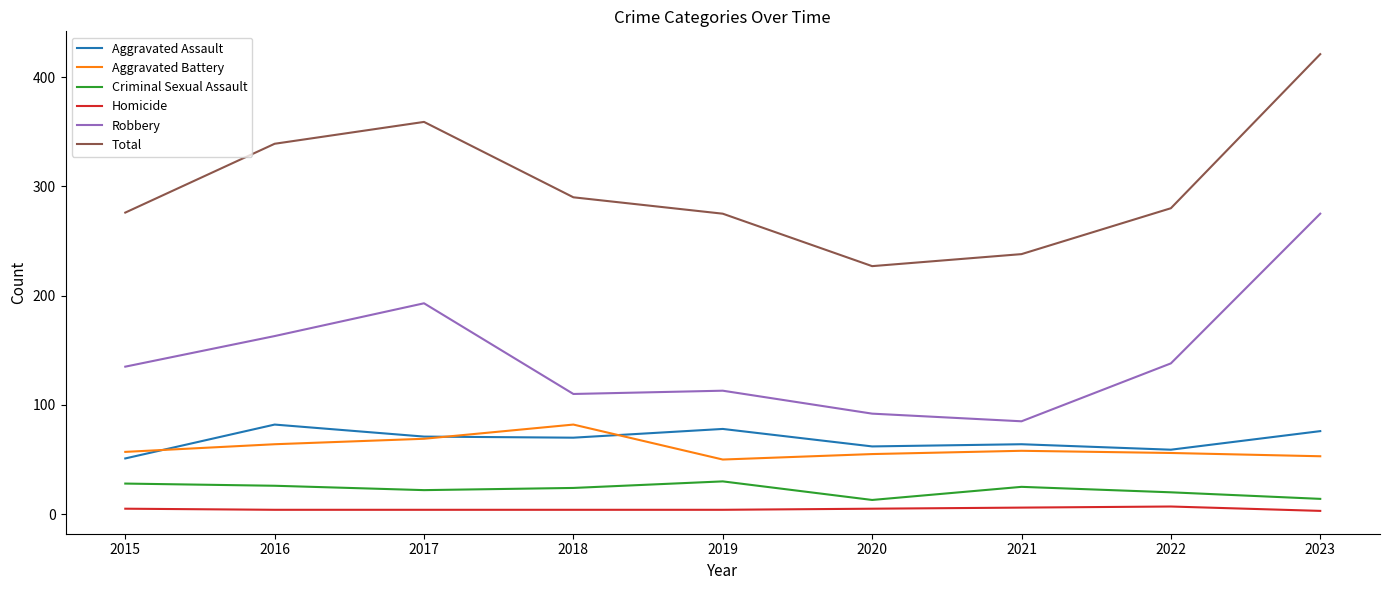

Does the chart display data point markers on the line(s)?

No